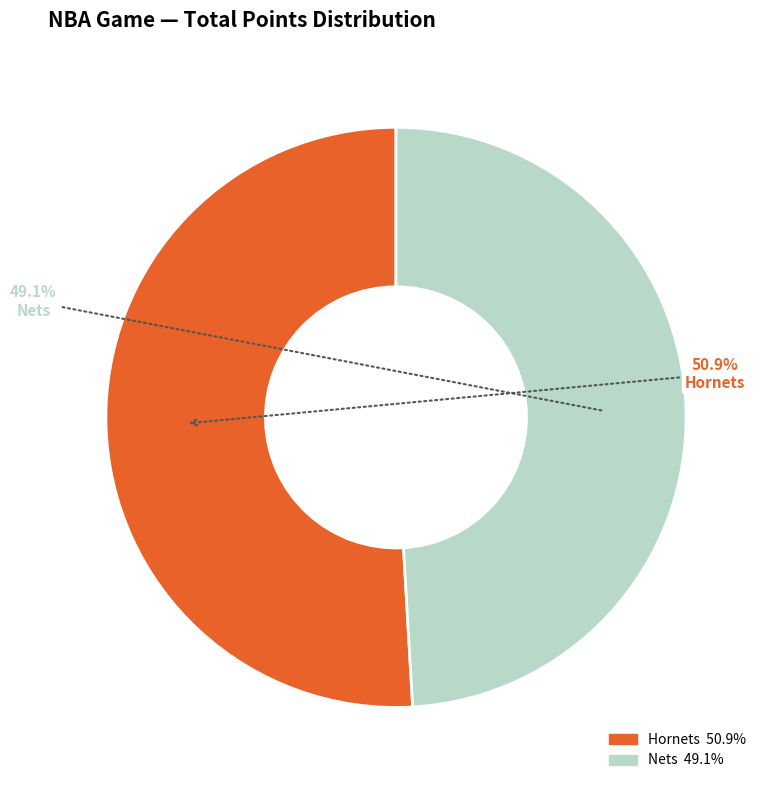

Combined, what portion of the pie is Hornets and Nets?

100.0%